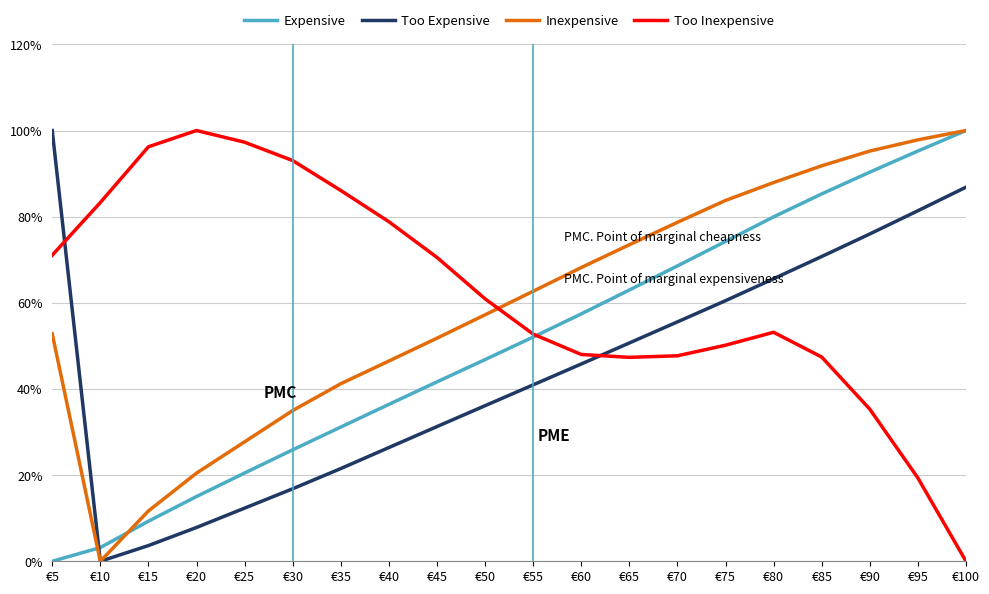

How many series are shown in this chart?

4